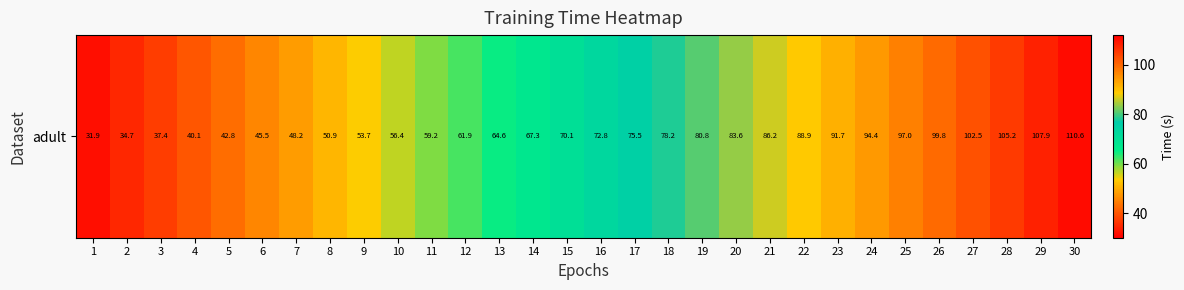

Reading left to right, extract all data points from this chart.

1=31.9	2=34.7	3=37.4	4=40.1	5=42.8	6=45.5	7=48.2	8=50.9	9=53.7	10=56.4	11=59.2	12=61.9	13=64.6	14=67.3	15=70.1	16=72.8	17=75.5	18=78.2	19=80.8	20=83.6	21=86.2	22=88.9	23=91.7	24=94.4	25=97.0	26=99.8	27=102.5	28=105.2	29=107.9	30=110.6